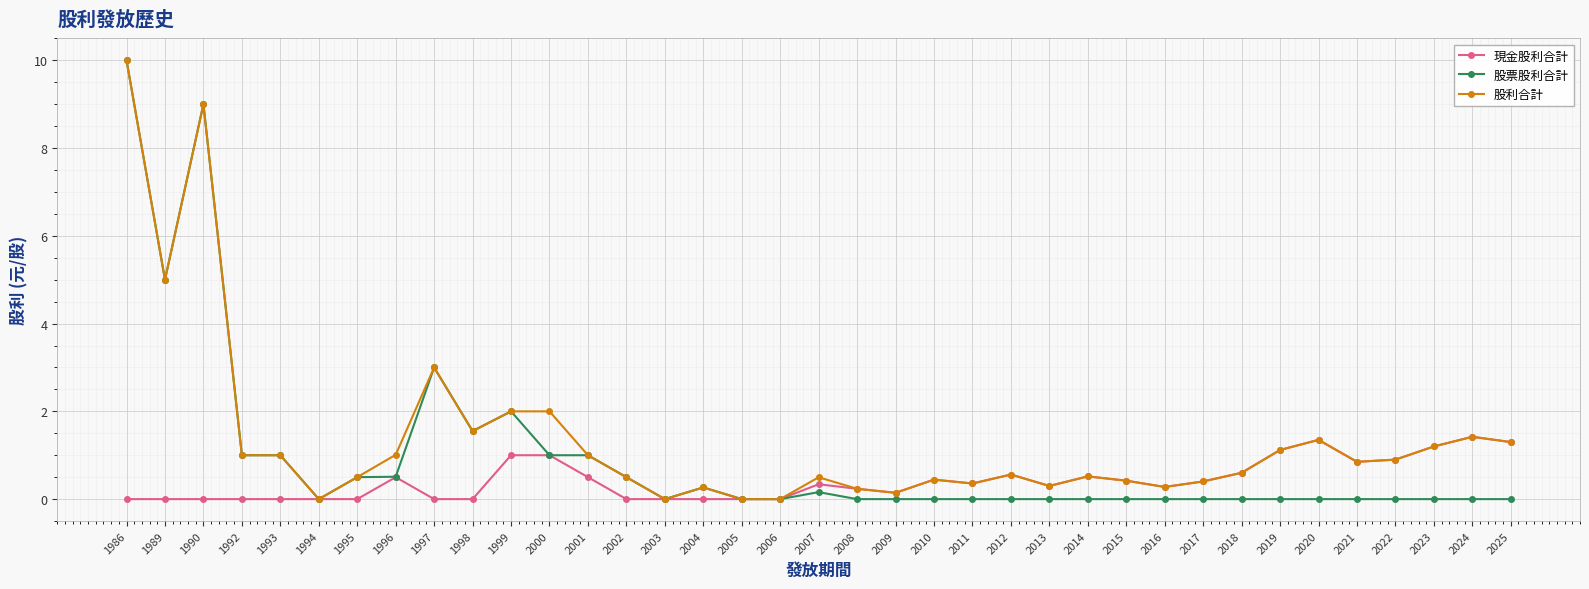

Count the number of categories in the chart.

37